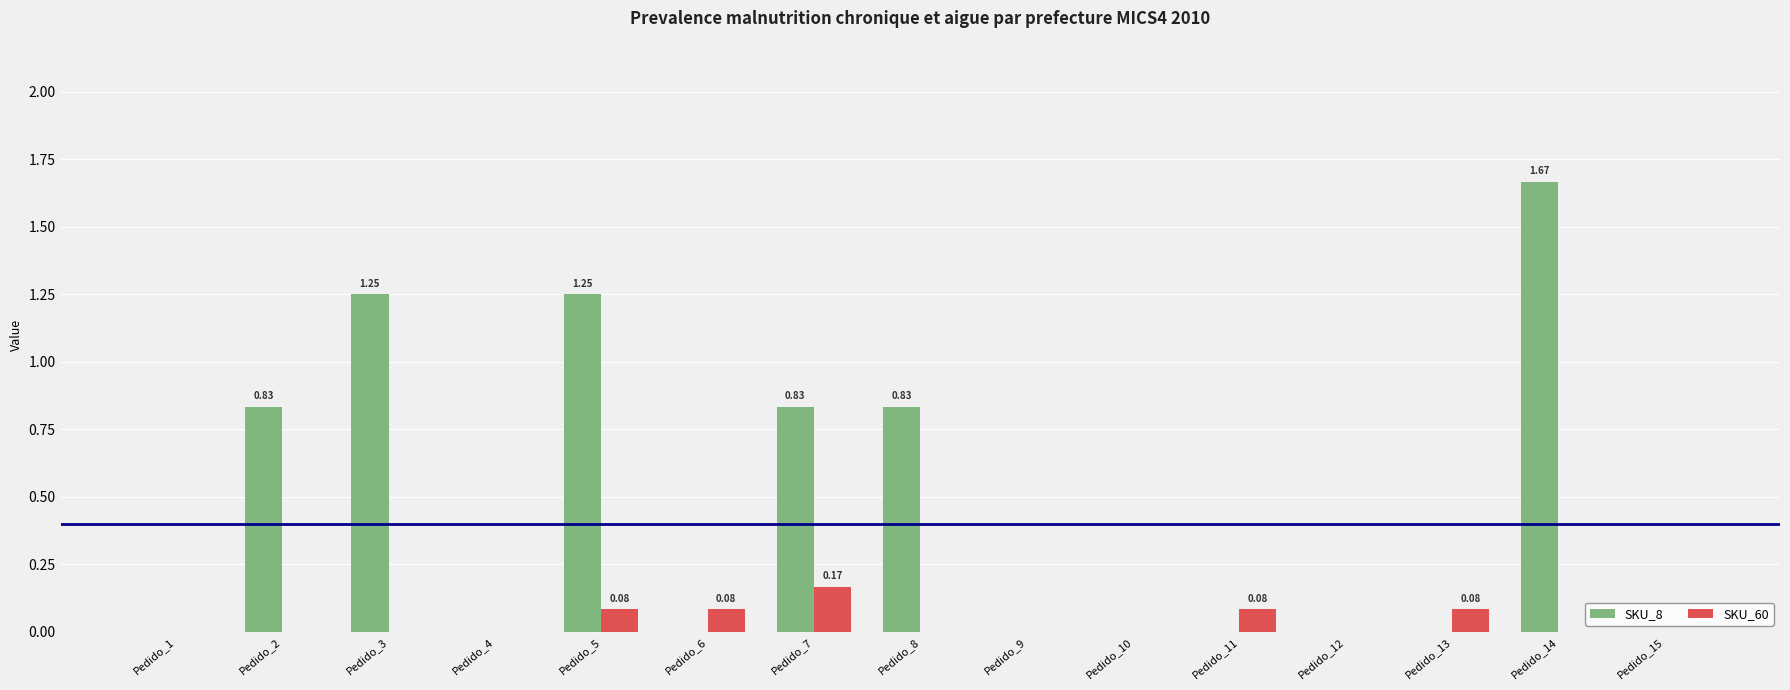

What is the sum of all SKU_8 values?

6.7